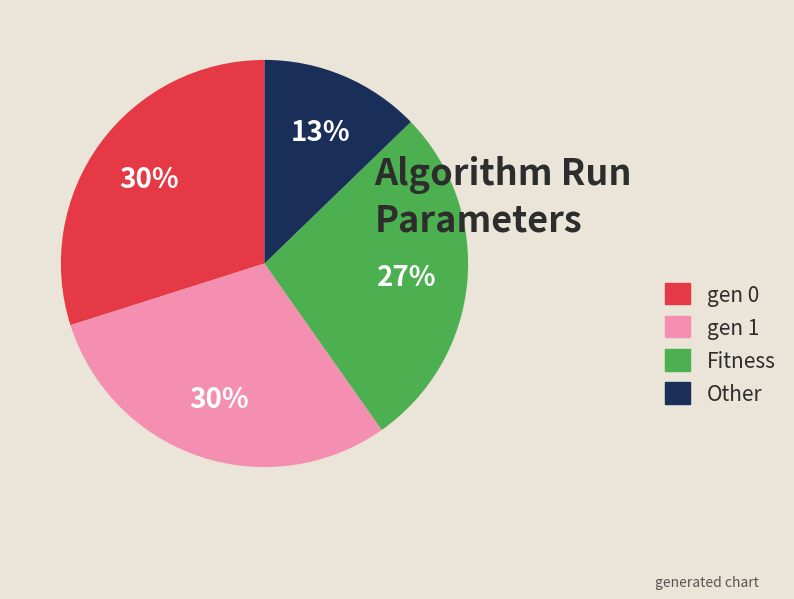

The gen 0 slice represents 30% of the pie. True or false?

True